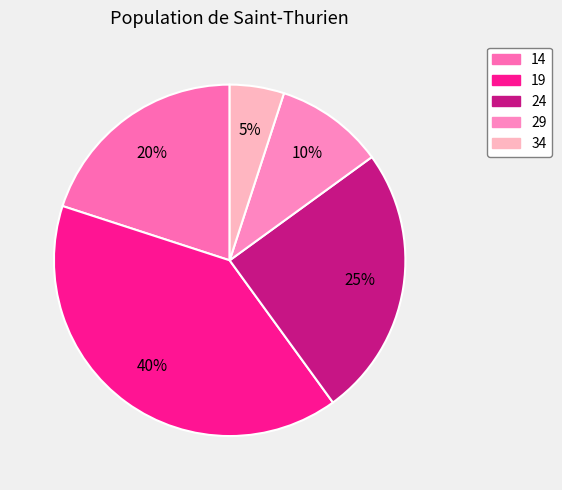

To the nearest percent, what percentage of the pie is 24?

25%